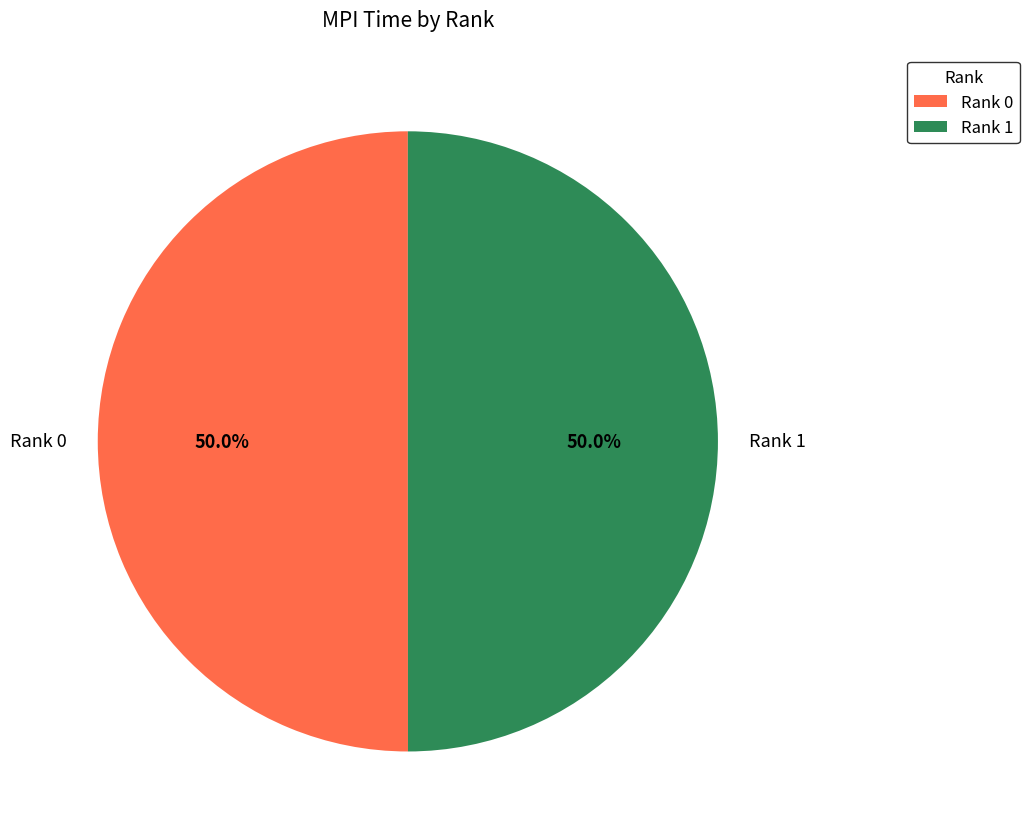

Count the number of slices in the pie.

2